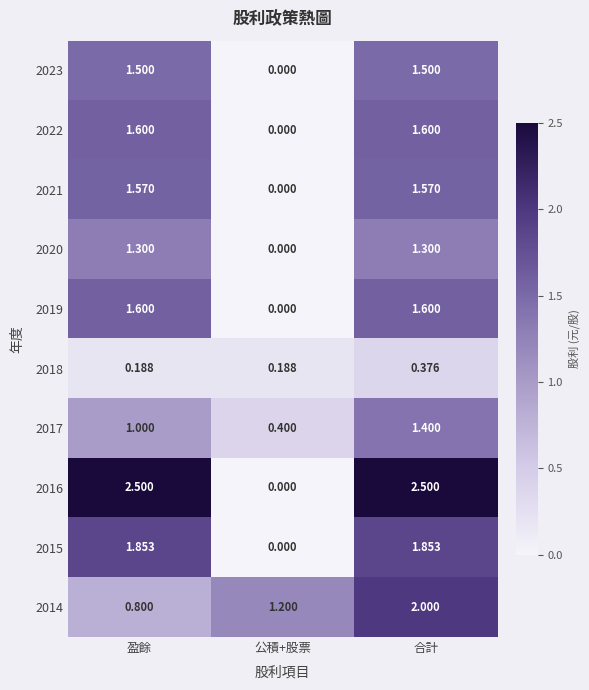

Where is 2016 nearest to the value 1?

公積+股票